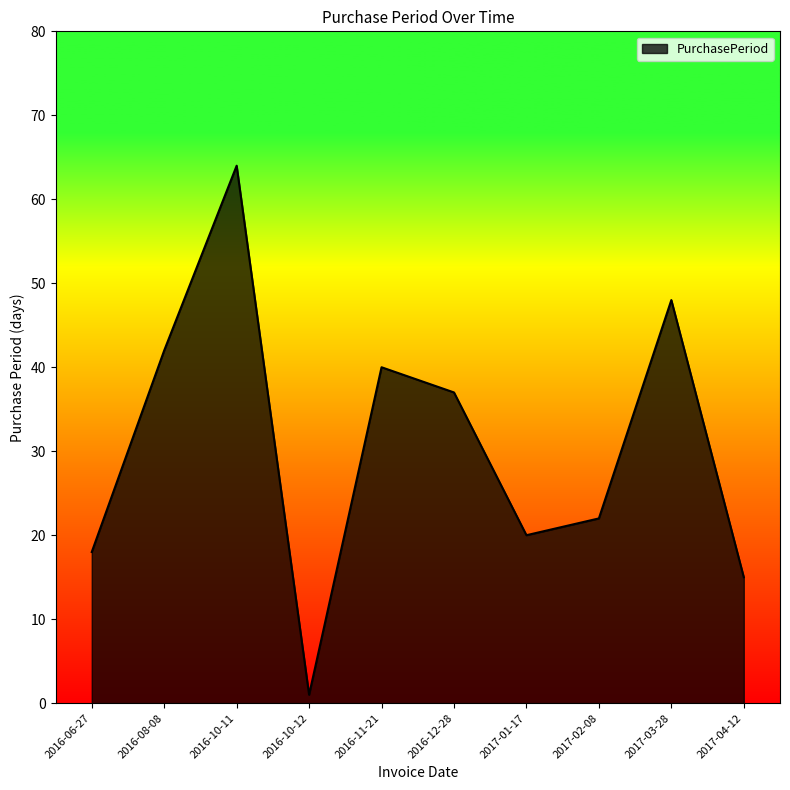

List the labels in order of value, largest first.

2016-10-11, 2017-03-28, 2016-08-08, 2016-11-21, 2016-12-28, 2017-02-08, 2017-01-17, 2016-06-27, 2017-04-12, 2016-10-12